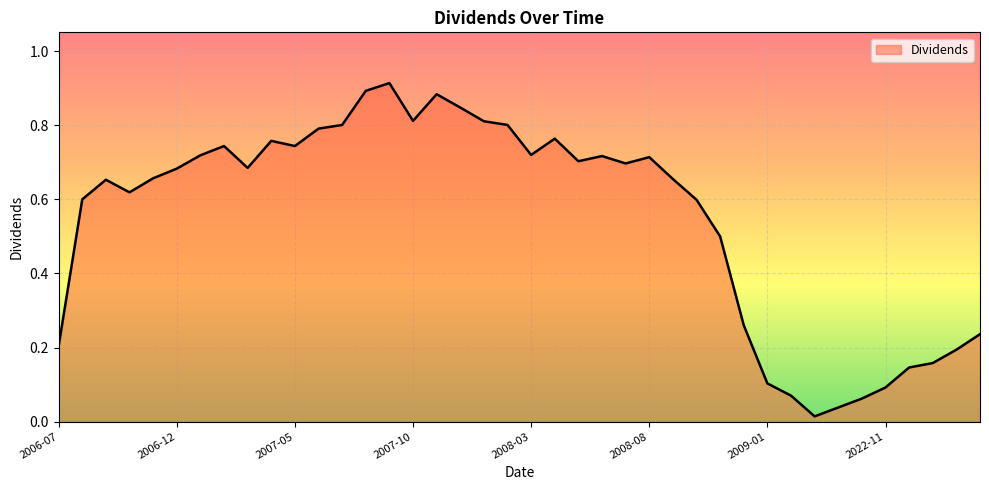

Is it true that the value at 2006-12 is 1.0?

False